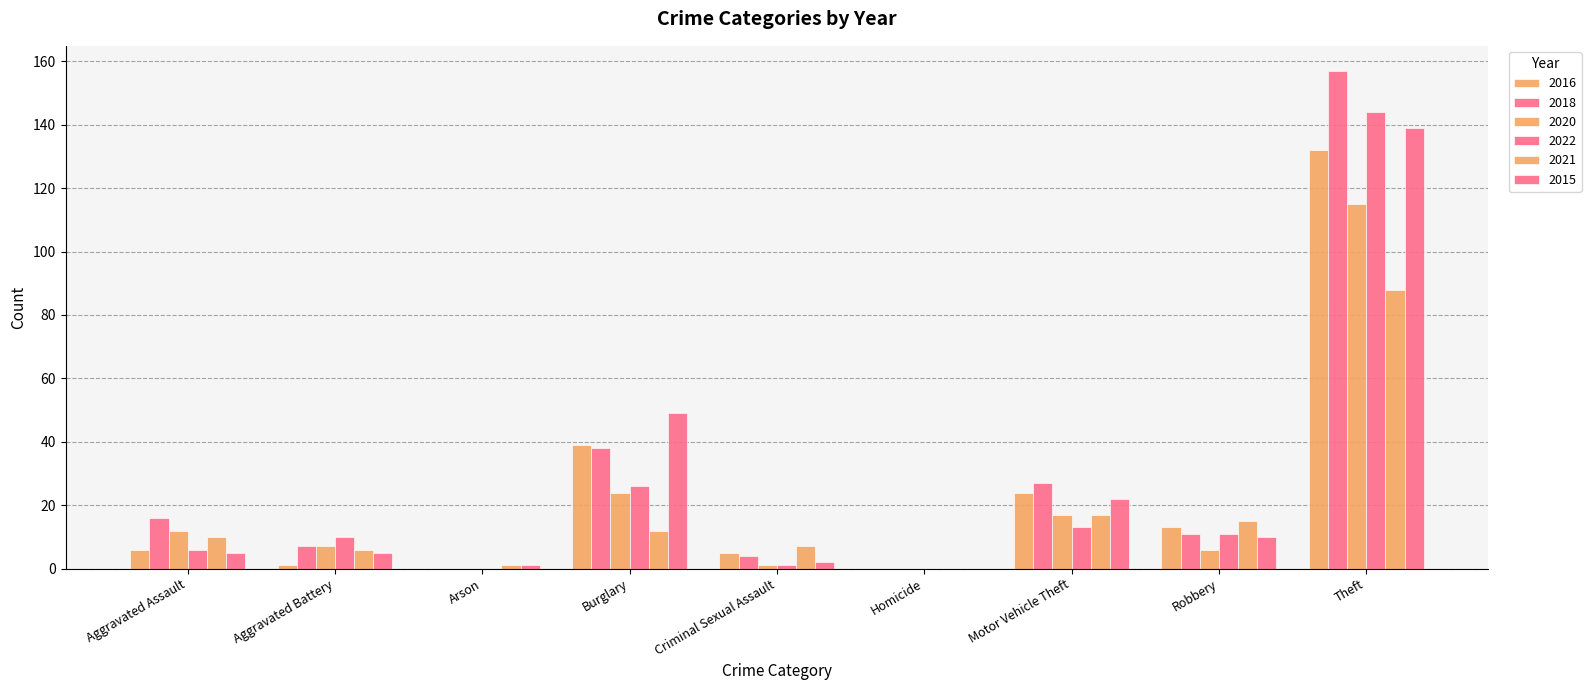

At Robbery, list the series in order from largest to smallest.

2021, 2016, 2018, 2022, 2015, 2020